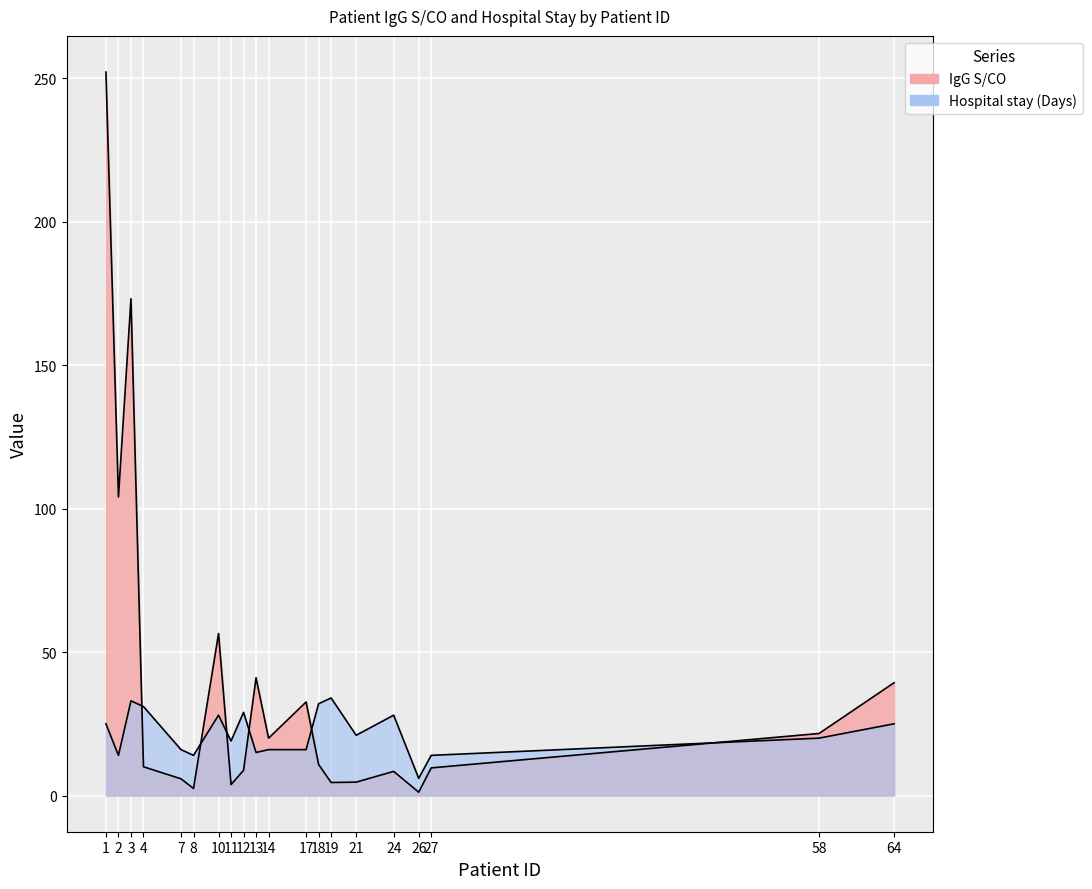

What is the spread (max minus min) of values at 11?

15.2